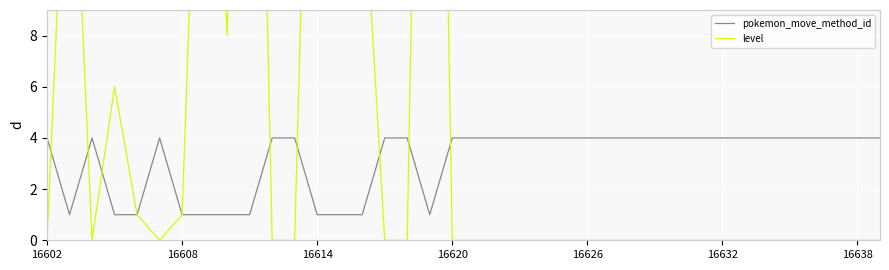

What is the highest value of the pokemon_move_method_id series?

4